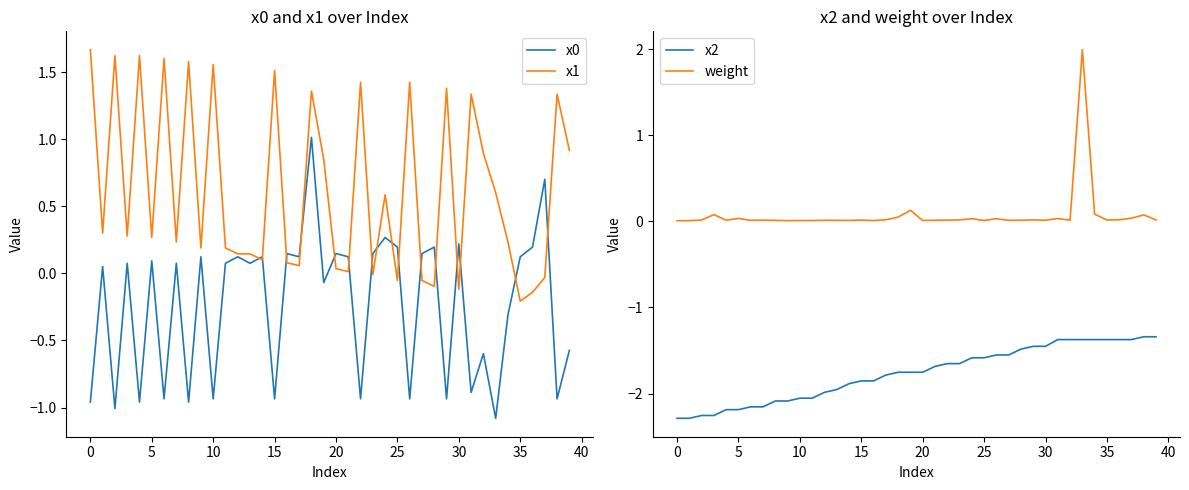

At which label does weight reach its peak?

33